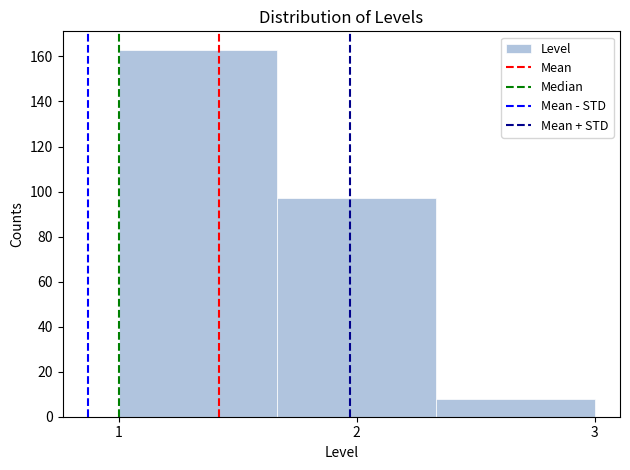

Reading left to right, list every bar in this chart as the range it spans on the x-axis followed by its height. Neither the bar edges nor the heights are printed on the chart, so give them approximately, as read against the axes.

1.0 to 1.7: 164
1.7 to 2.3: 98
2.3 to 3.0: 8